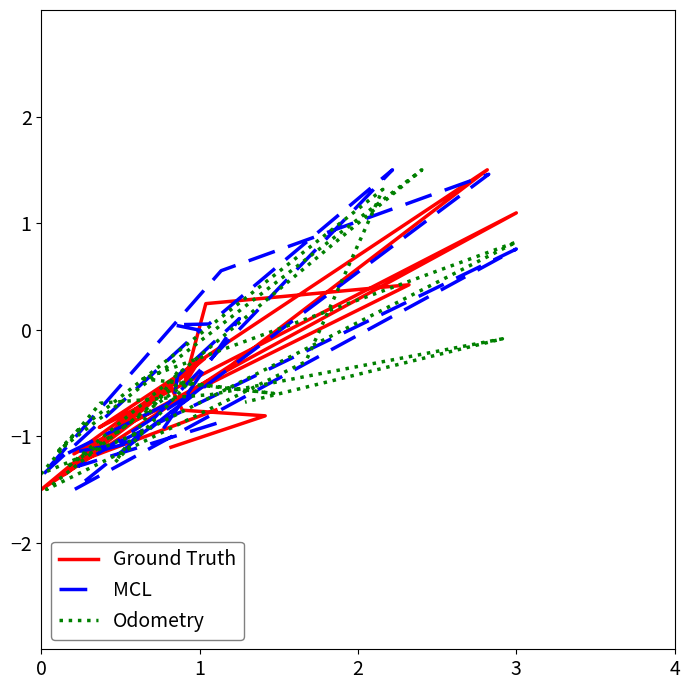

What is the value of the Ground Truth point at the 3rd from the left?

-0.3